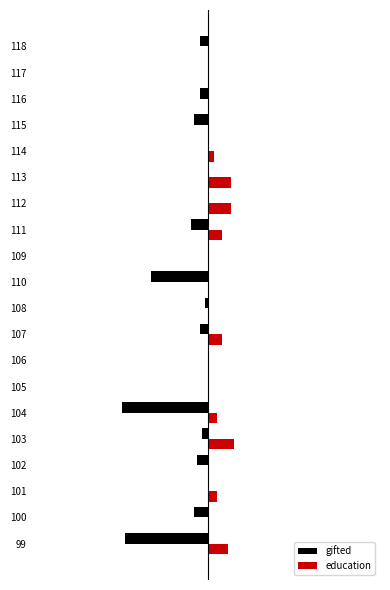

Reading left to right, what are all the values shown in this chart?

gifted: 0=-0.3	1=-0.1	2=0.0	3=-0.0	4=-0.0	5=-0.3	6=0.0	7=0.0	8=-0.0	9=-0.0	10=-0.2	11=0.0	12=-0.1	13=0.0	14=0.0	15=0.0	16=-0.1	17=-0.0	18=0.0	19=-0.0
education: 0=0.1	1=0.0	2=0.0	3=0.0	4=0.1	5=0.0	6=0.0	7=0.0	8=0.1	9=0.0	10=0.0	11=0.0	12=0.1	13=0.1	14=0.1	15=0.0	16=0.0	17=0.0	18=0.0	19=0.0